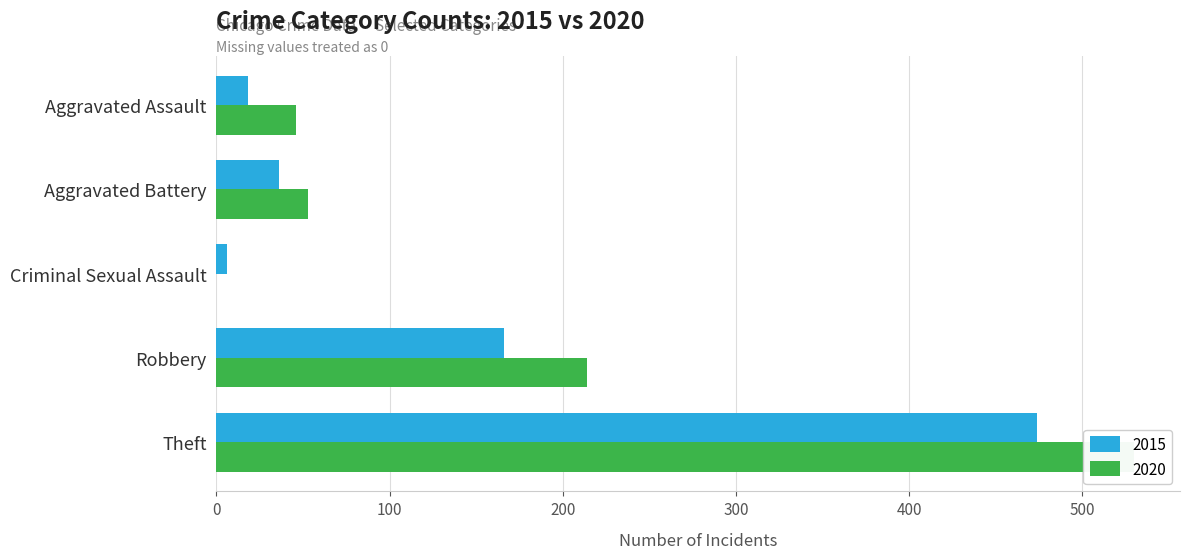

Read the 2015 value at Aggravated Assault.

18